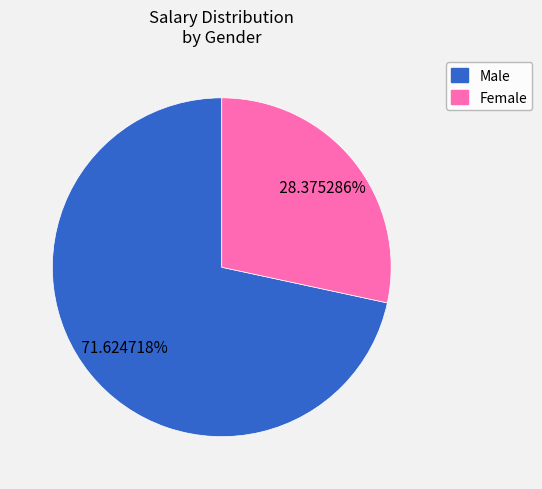

Count the number of slices in the pie.

2